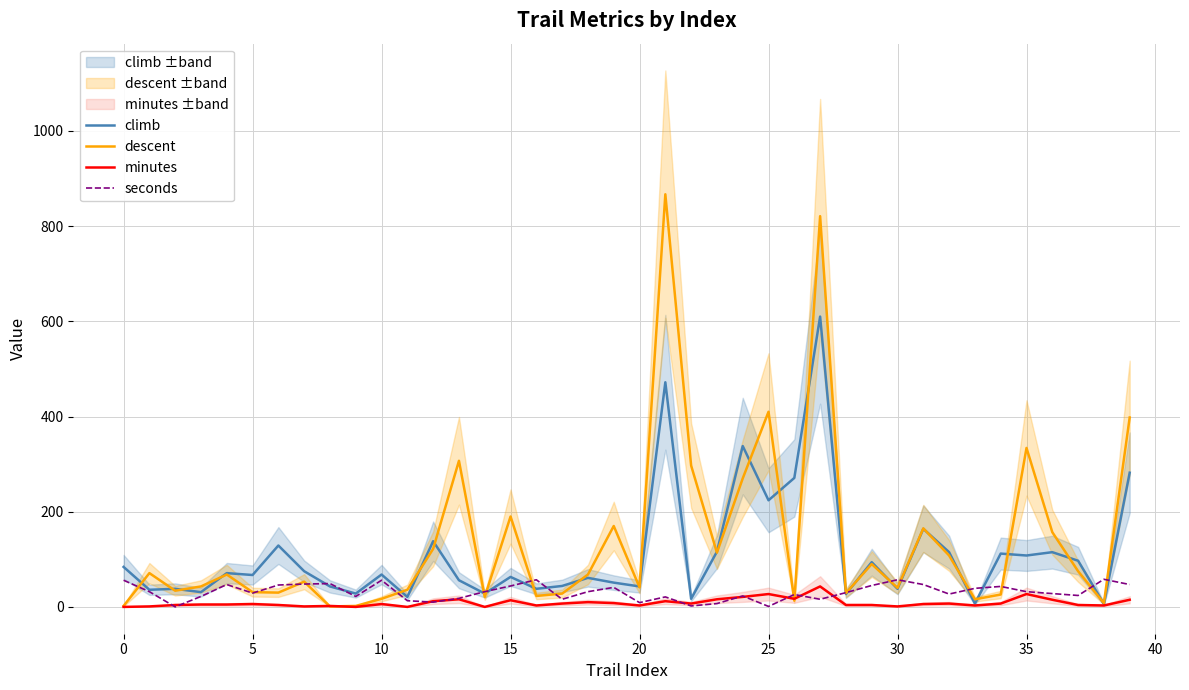

What is the sum of all climb values?

4426